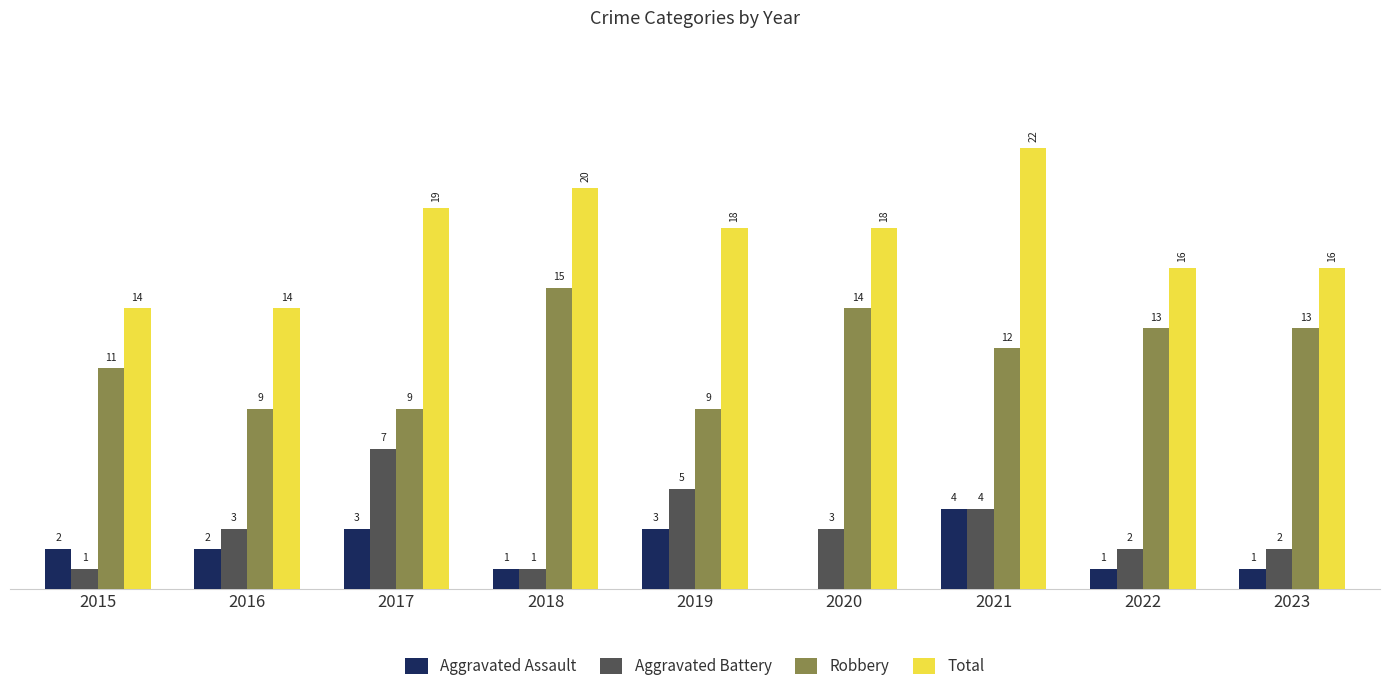

Is the value of Total at 2023 greater than the value of Aggravated Assault at 2015?

Yes